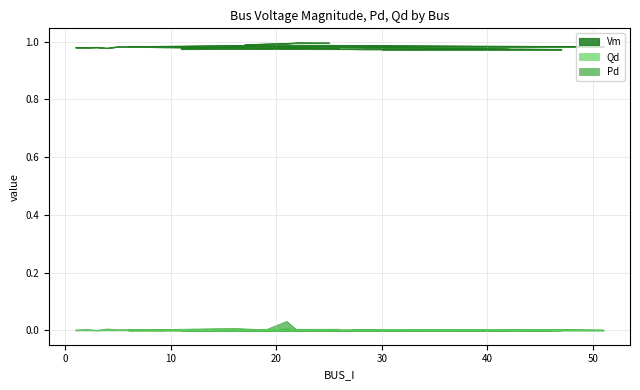

Rank the series by their maximum value, from highest to lowest.

Vm, Qd, Pd